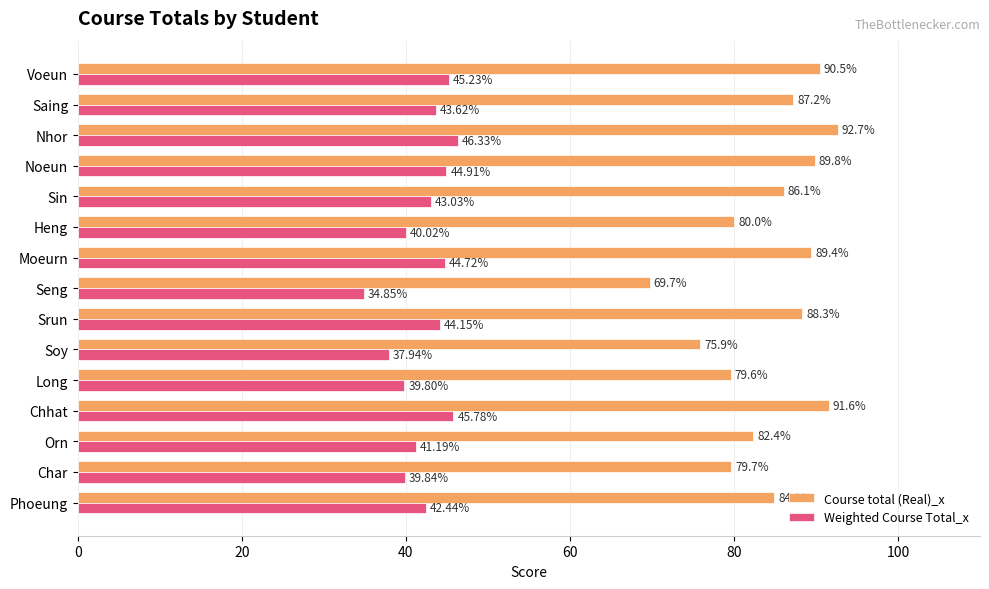

What is the total value across all series at Sin?

129.1